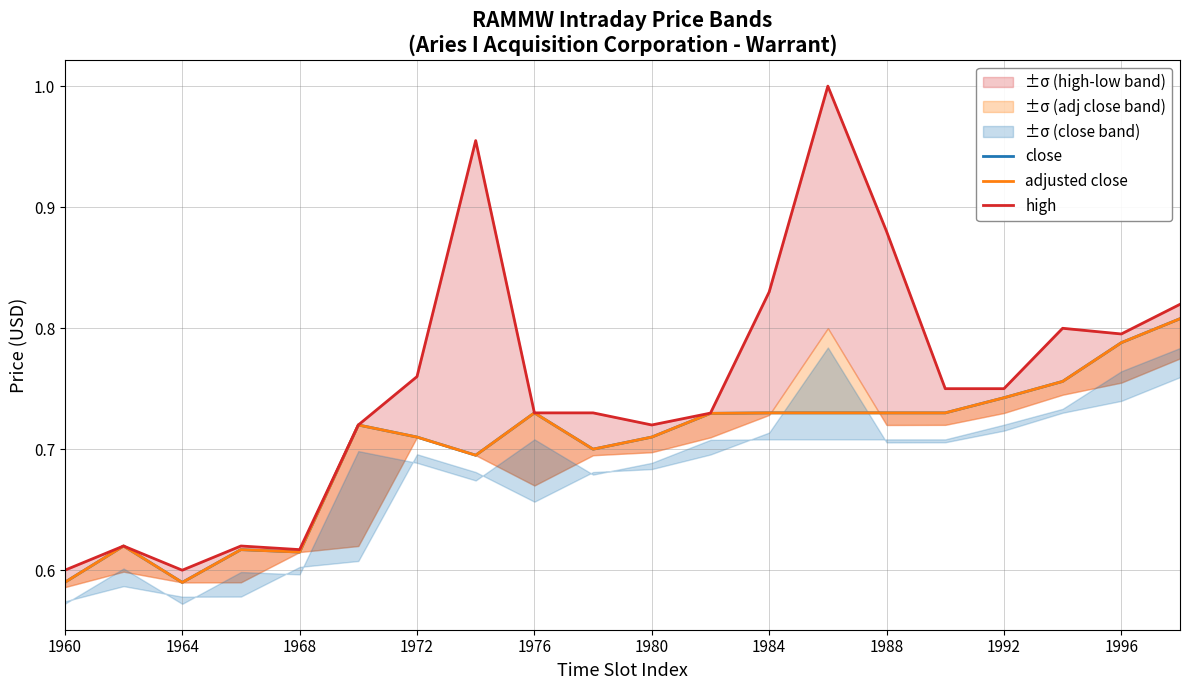

What is the average value of the high series?

0.8